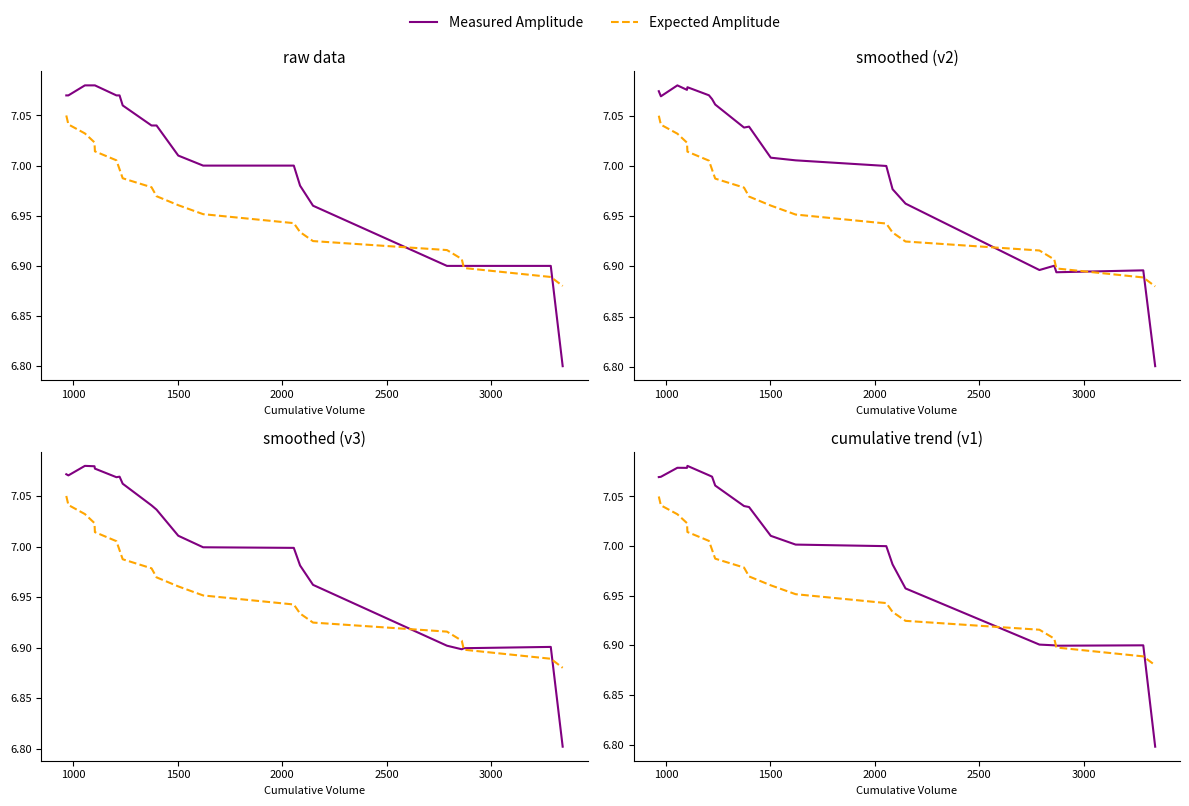

Rank the series by their average value, from highest to lowest.

Measured Amplitude, Expected Amplitude